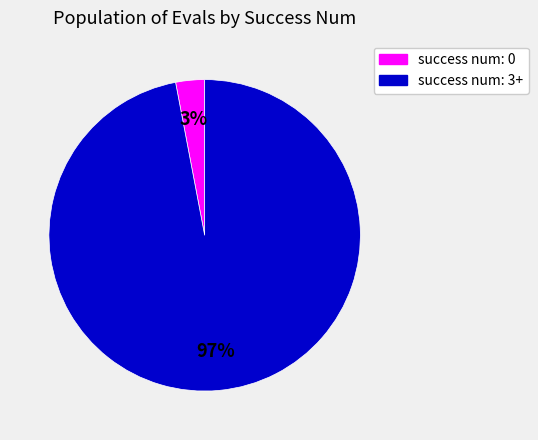

What percentage is the success num: 3+ slice, to the nearest percent?

97%